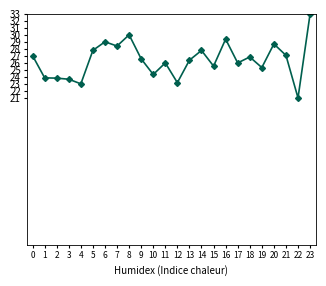

What is the greatest value displayed?

33.0